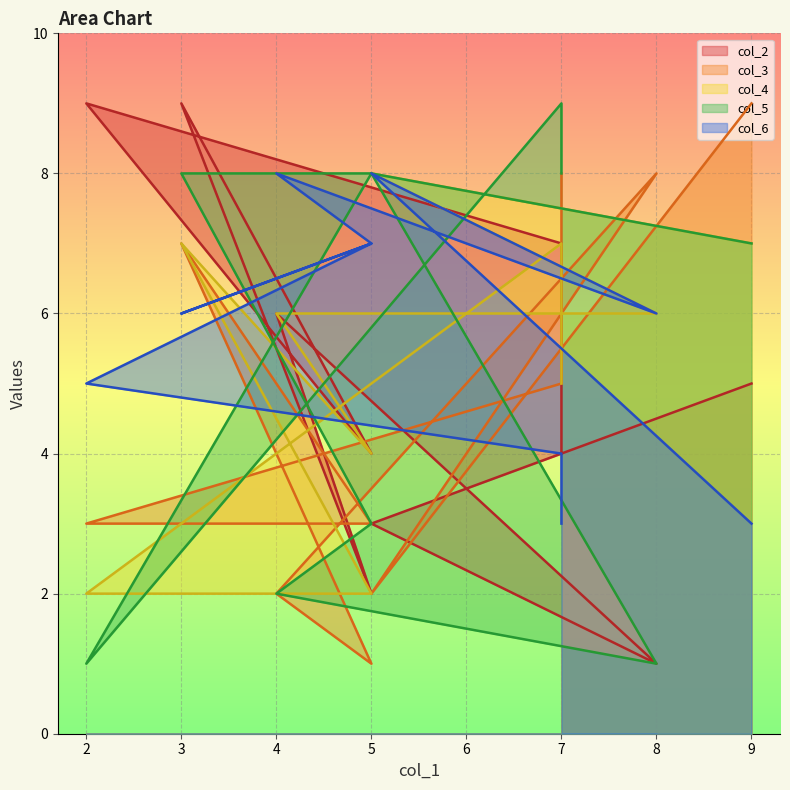

Which series has the largest range (max minus min)?

col_2